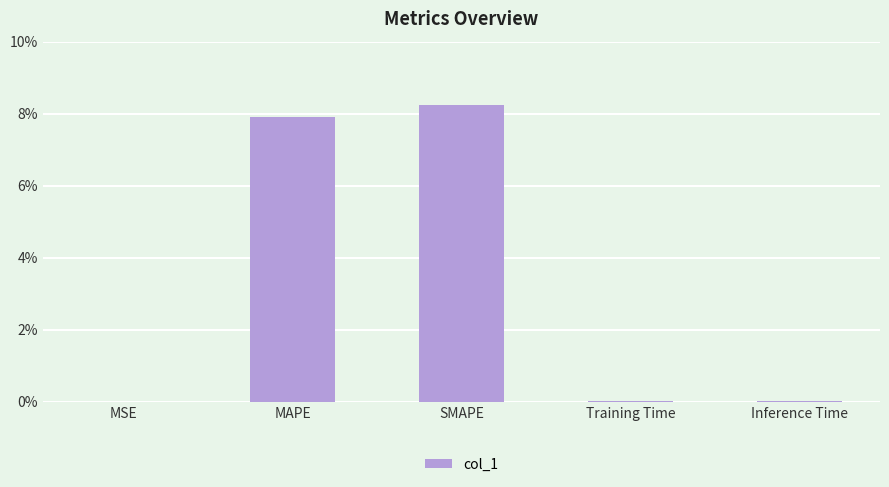

The value at SMAPE is 11.1. True or false?

False